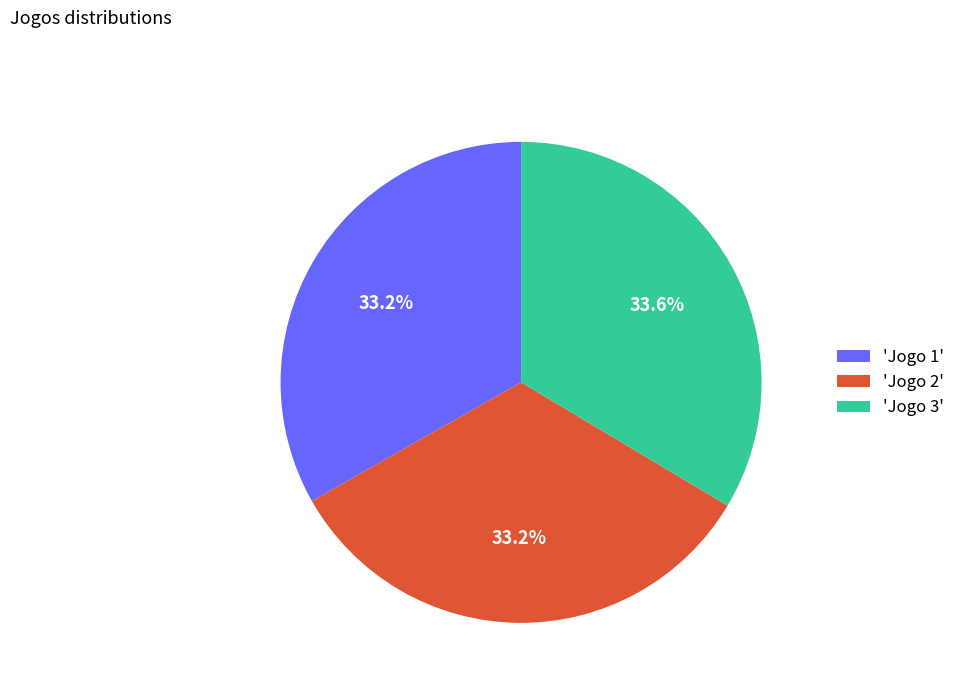

Approximately how many times larger is the value at 'Jogo 1' compared to 'Jogo 3'?

1.0